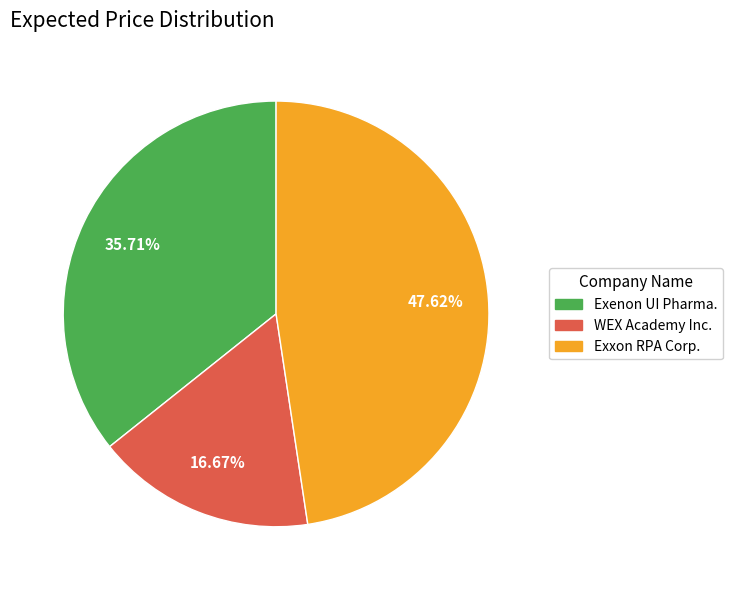

Is there any slice that represents more than half of the pie?

No